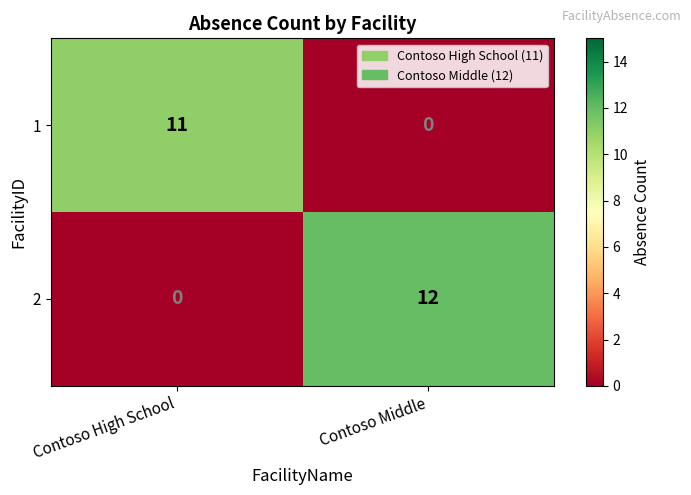

What is the average value of the 1 series?

6